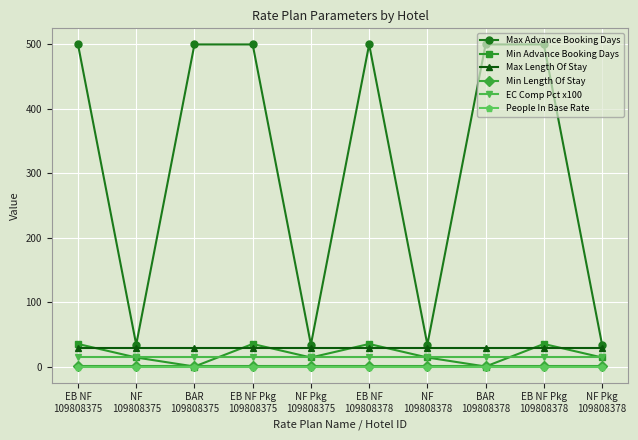

Reading right to left, extract all data points from this chart.

Max Advance Booking Days: NF Pkg
109808378=34	EB NF Pkg
109808378=500	BAR
109808378=500	NF
109808378=34	EB NF
109808378=500	NF Pkg
109808375=34	EB NF Pkg
109808375=500	BAR
109808375=500	NF
109808375=34	EB NF
109808375=500
Min Advance Booking Days: NF Pkg
109808378=14	EB NF Pkg
109808378=35	BAR
109808378=0	NF
109808378=14	EB NF
109808378=35	NF Pkg
109808375=14	EB NF Pkg
109808375=35	BAR
109808375=0	NF
109808375=14	EB NF
109808375=35
Max Length Of Stay: NF Pkg
109808378=28	EB NF Pkg
109808378=28	BAR
109808378=28	NF
109808378=28	EB NF
109808378=28	NF Pkg
109808375=28	EB NF Pkg
109808375=28	BAR
109808375=28	NF
109808375=28	EB NF
109808375=28
Min Length Of Stay: NF Pkg
109808378=1	EB NF Pkg
109808378=1	BAR
109808378=1	NF
109808378=1	EB NF
109808378=1	NF Pkg
109808375=1	EB NF Pkg
109808375=1	BAR
109808375=1	NF
109808375=1	EB NF
109808375=1
EC Comp Pct x100: NF Pkg
109808378=15	EB NF Pkg
109808378=15	BAR
109808378=15	NF
109808378=15	EB NF
109808378=15	NF Pkg
109808375=15	EB NF Pkg
109808375=15	BAR
109808375=15	NF
109808375=15	EB NF
109808375=15
People In Base Rate: NF Pkg
109808378=0	EB NF Pkg
109808378=0	BAR
109808378=0	NF
109808378=0	EB NF
109808378=0	NF Pkg
109808375=0	EB NF Pkg
109808375=0	BAR
109808375=0	NF
109808375=0	EB NF
109808375=0